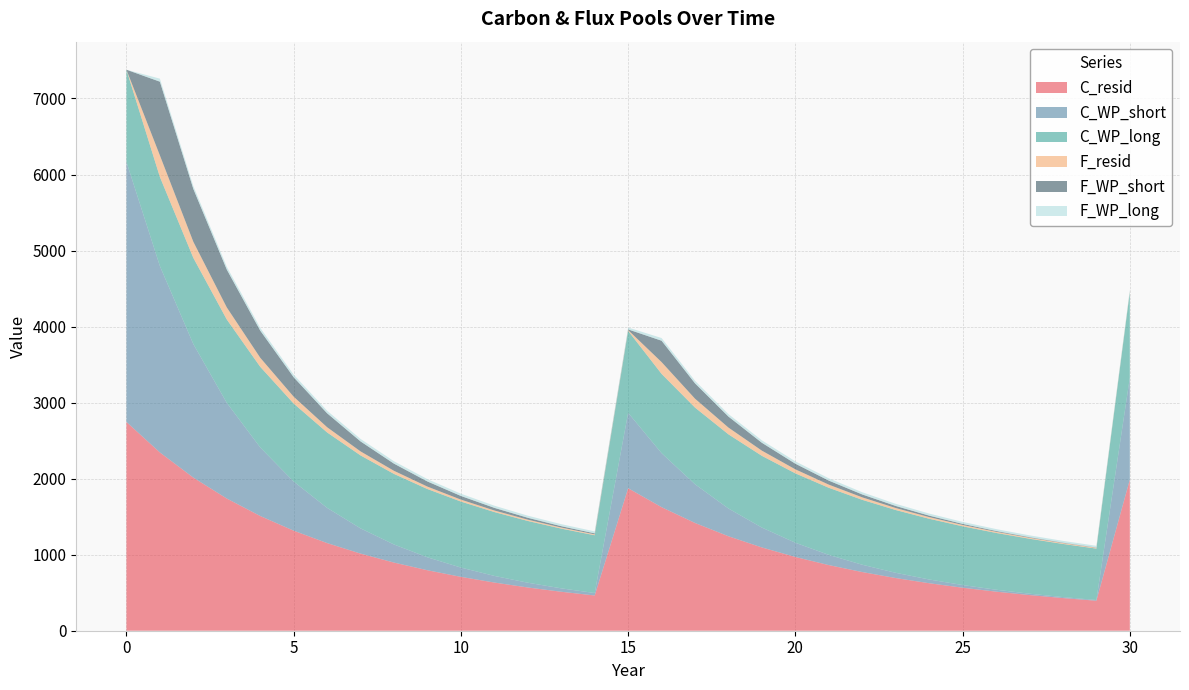

Reading left to right, extract all data points from this chart.

C_resid: 0=2745.6	1=2344.7	2=2013.7	3=1738.7	4=1508.9	5=1315.8	6=1152.7	7=1014.3	8=896.3	9=795.3	10=708.5	11=633.6	12=568.8	13=512.5	14=463.5	15=1874.2	16=1625.0	17=1417.1	18=1242.5	19=1095.0	20=969.9	21=863.1	22=771.6	23=692.8	24=624.7	25=565.5	26=514.0	27=469.0	28=429.4	29=394.6	30=1987.7
C_WP_short: 0=3420.9	1=2451.1	2=1756.3	3=1258.5	4=901.7	5=646.1	6=463.0	7=331.7	8=237.7	9=170.3	10=122.0	11=87.4	12=62.7	13=44.9	14=32.2	15=991.3	16=710.3	17=509.0	18=364.7	19=261.3	20=187.2	21=134.2	22=96.1	23=68.9	24=49.4	25=35.4	26=25.3	27=18.2	28=13.0	29=9.3	30=1339.7
C_WP_long: 0=1211.7	1=1172.0	2=1133.6	3=1096.4	4=1060.5	5=1025.7	6=992.1	7=959.6	8=928.1	9=897.7	10=868.3	11=839.8	12=812.3	13=785.6	14=759.9	15=1077.9	16=1042.6	17=1008.4	18=975.4	19=943.4	20=912.5	21=882.5	22=853.6	23=825.6	24=798.6	25=772.4	26=747.1	27=722.6	28=698.9	29=676.0	30=1126.0
F_resid: 0=0.0	1=283.4	2=211.6	3=158.6	4=119.4	5=90.3	6=68.8	7=52.8	8=40.9	9=32.1	10=25.5	11=20.6	12=16.9	13=14.1	14=12.0	15=10.4	16=155.1	17=117.2	18=89.1	19=68.3	20=52.9	21=41.4	22=32.8	23=26.4	24=21.6	25=18.0	26=15.3	27=13.2	28=11.6	29=10.3	30=9.3
F_WP_short: 0=0.0	1=969.7	2=694.8	3=497.9	4=356.7	5=255.6	6=183.2	7=131.2	8=94.0	9=67.4	10=48.3	11=34.6	12=24.8	13=17.8	14=12.7	15=9.1	16=281.0	17=201.4	18=144.3	19=103.4	20=74.1	21=53.1	22=38.0	23=27.2	24=19.5	25=14.0	26=10.0	27=7.2	28=5.1	29=3.7	30=2.6
F_WP_long: 0=0.0	1=39.7	2=38.4	3=37.2	4=35.9	5=34.8	6=33.6	7=32.5	8=31.5	9=30.4	10=29.4	11=28.5	12=27.5	13=26.6	14=25.8	15=24.9	16=35.3	17=34.2	18=33.1	19=32.0	20=30.9	21=29.9	22=28.9	23=28.0	24=27.1	25=26.2	26=25.3	27=24.5	28=23.7	29=22.9	30=22.2